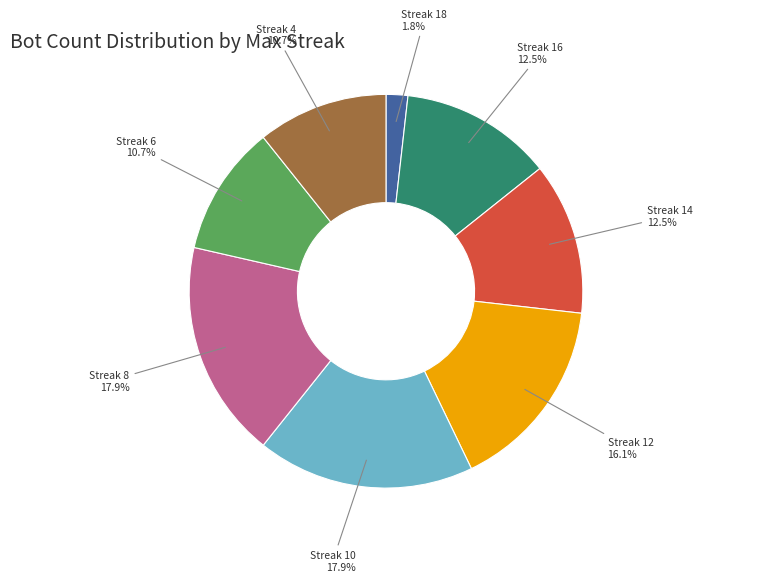

Which has a higher value, Streak 10 or Streak 18?

Streak 10